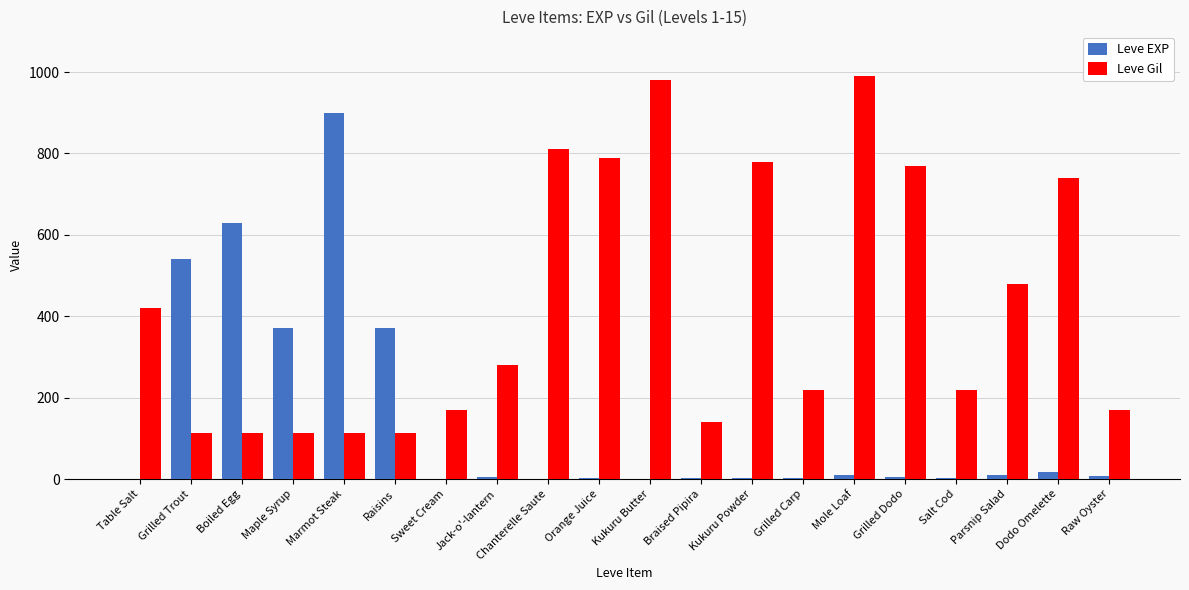

How many groups of bars are there?

20